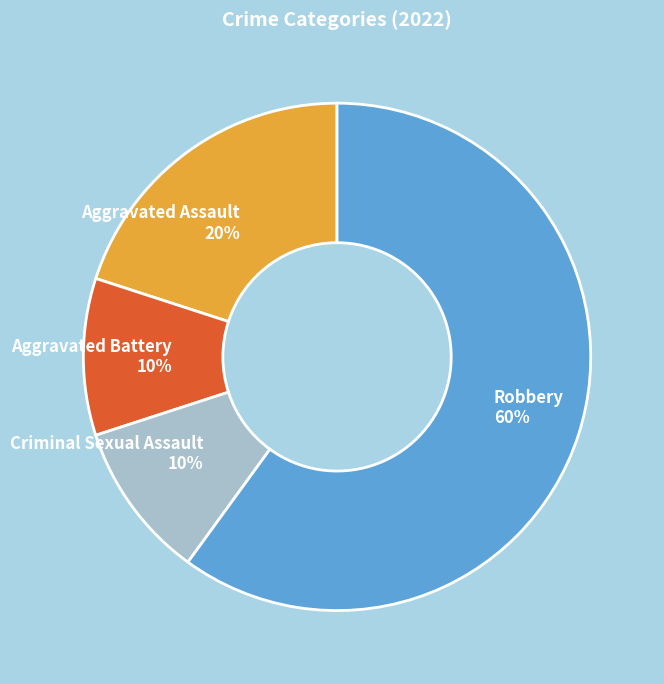

To the nearest percent, what portion does Aggravated Assault represent?

20%